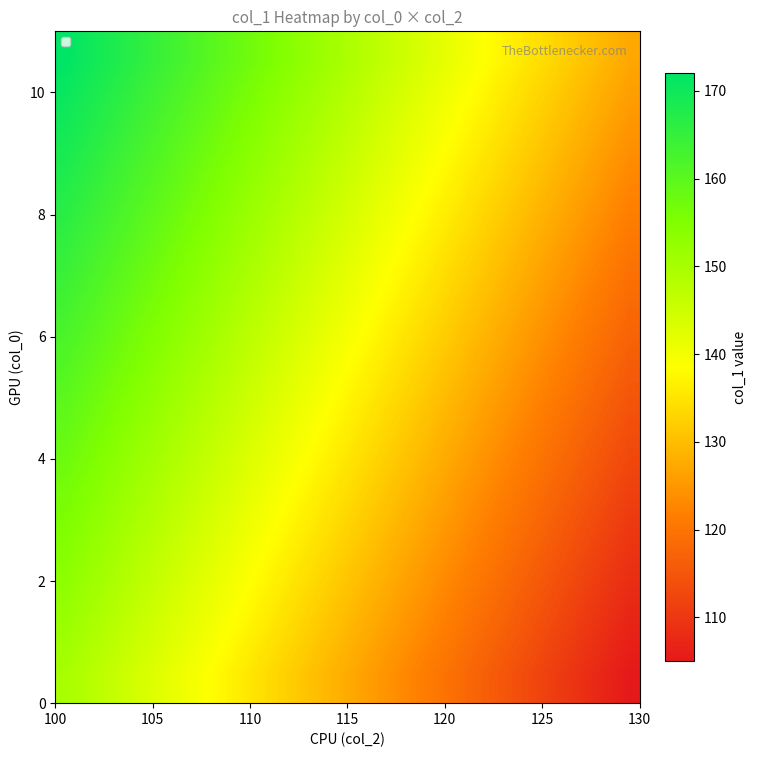

What is the maximum value shown in the chart?

172.0